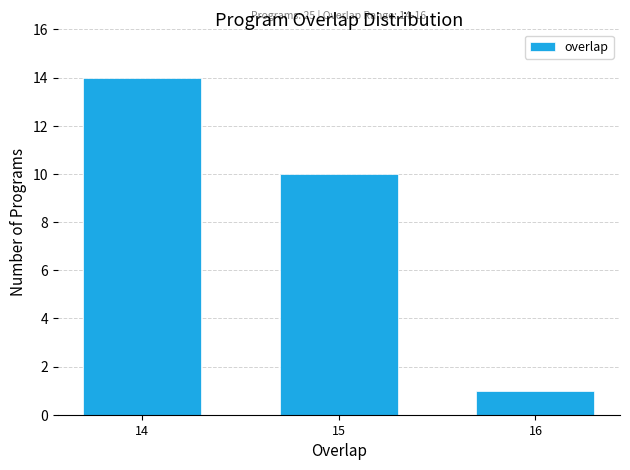

Reading left to right, transcribe all the data shown in this chart.

14	10	1